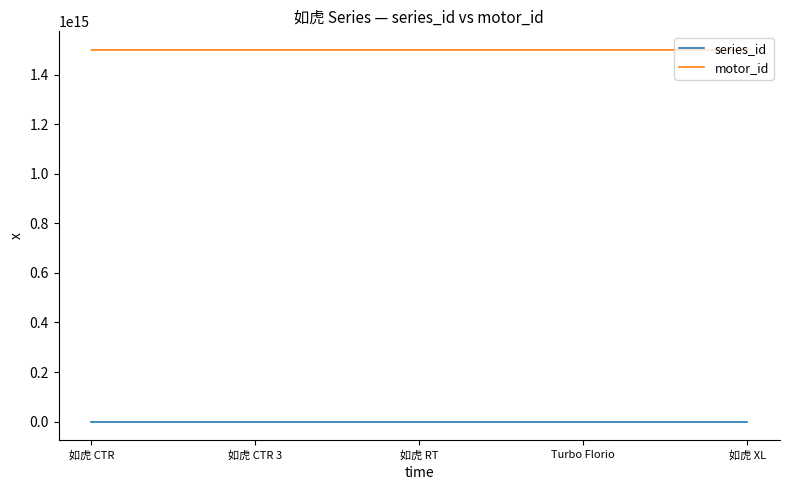

Rank the series by their average value, from lowest to highest.

series_id, motor_id